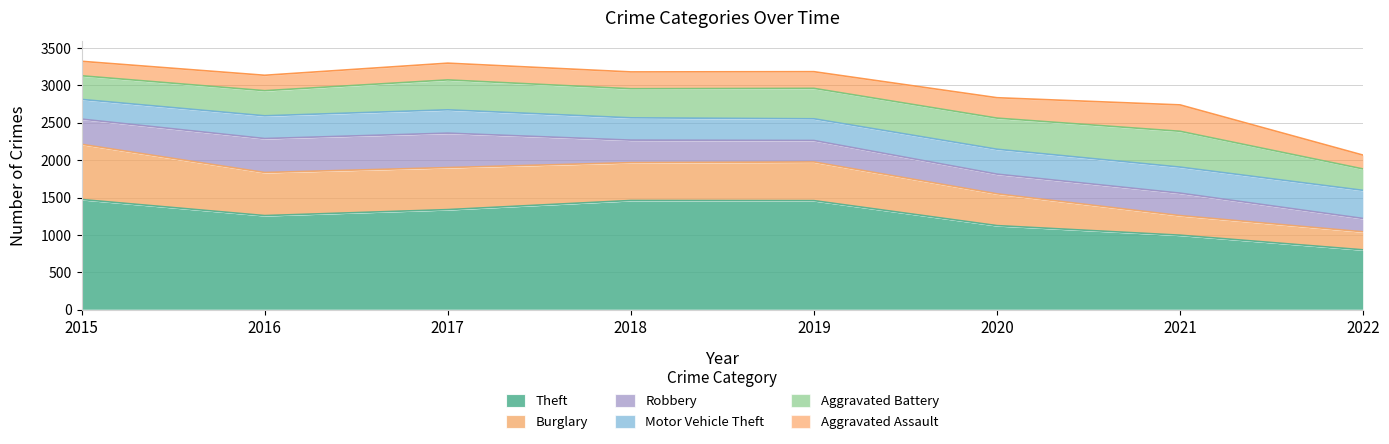

At how many categories does at least one series exceed 1039?

6